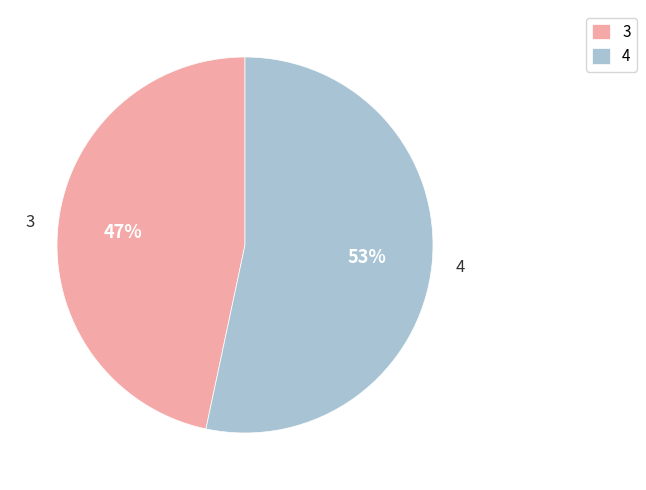

Combined, do 3 and 4 account for over 50%?

Yes